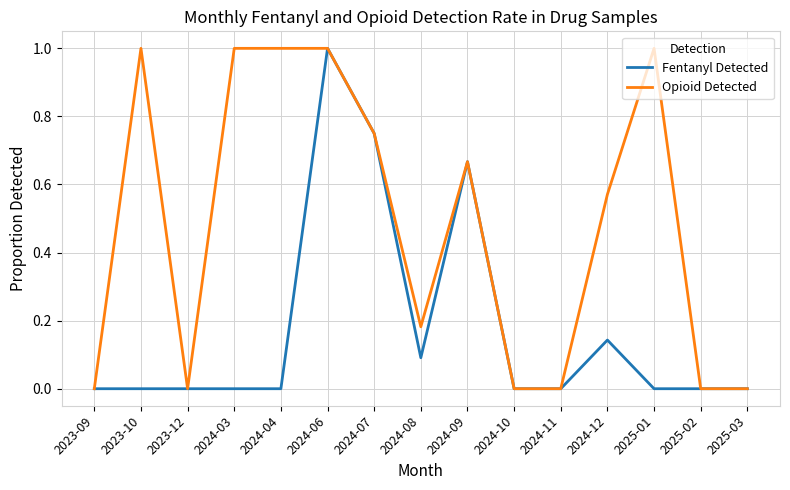

True or false: Opioid Detected has more than 2 interior local peaks.

True